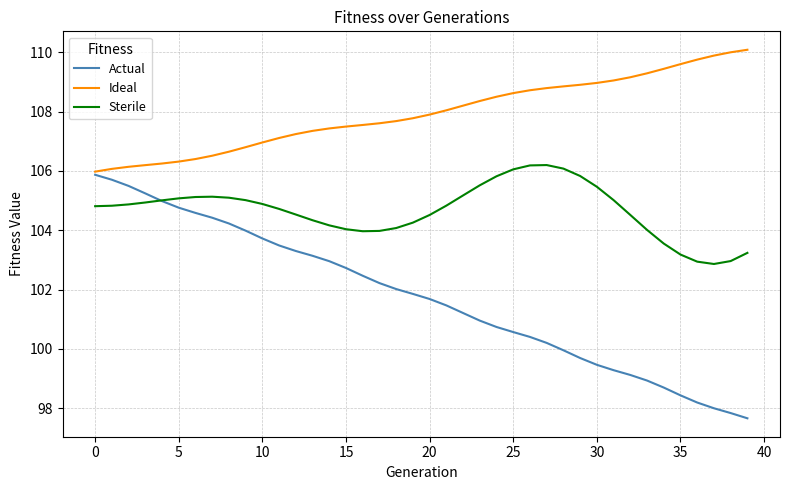

Which series has the largest total across all categories?

Ideal